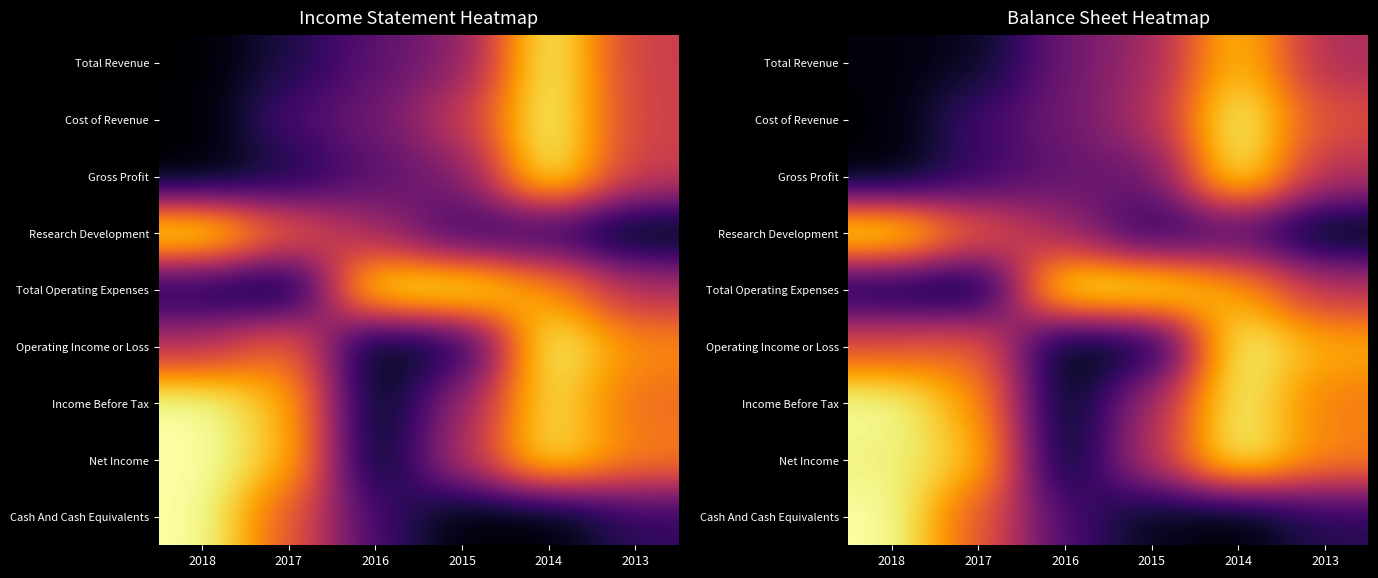

At how many categories does at least one series exceed 0?

6